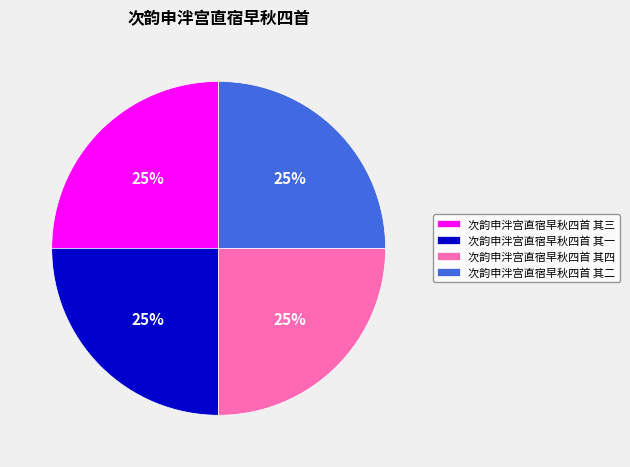

True or false: 次韵申泮宫直宿早秋四首 其一 accounts for 25% of the total.

True